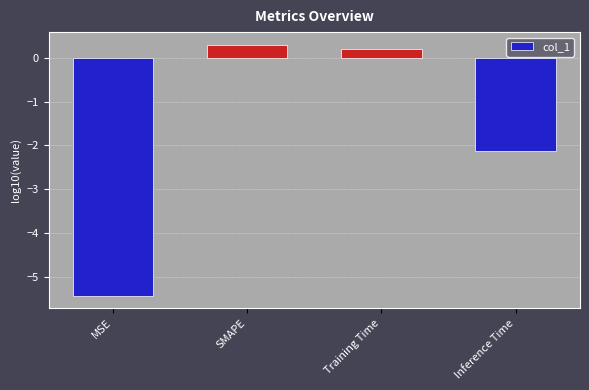

What is the difference between the maximum and minimum values?

5.7